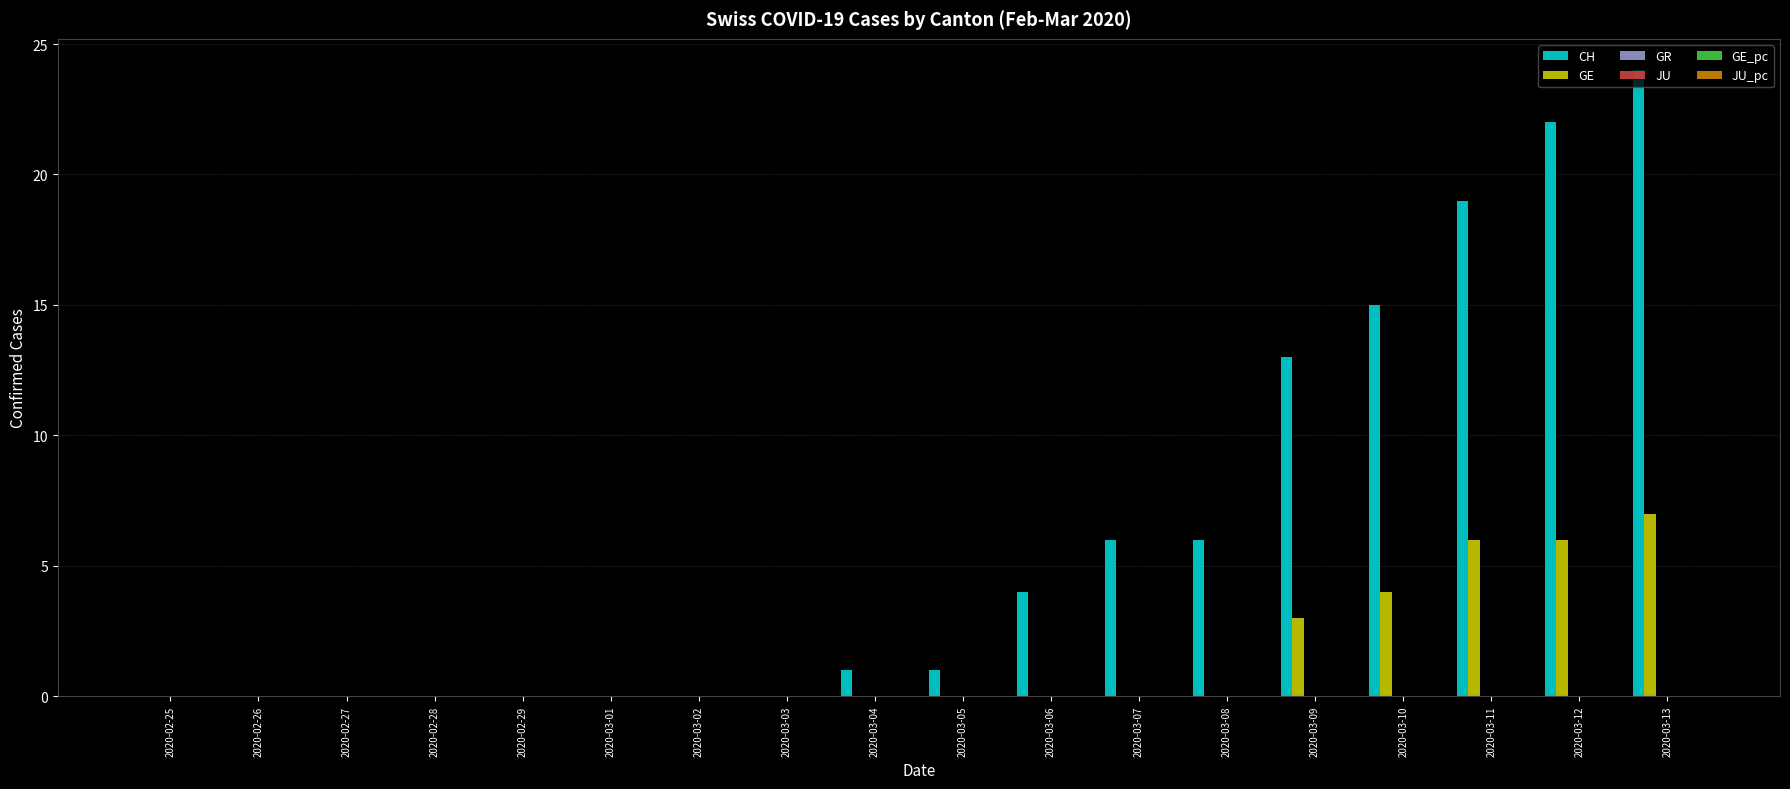

Rank the series by their maximum value, from highest to lowest.

CH, GE, GE_pc, GR, JU, JU_pc